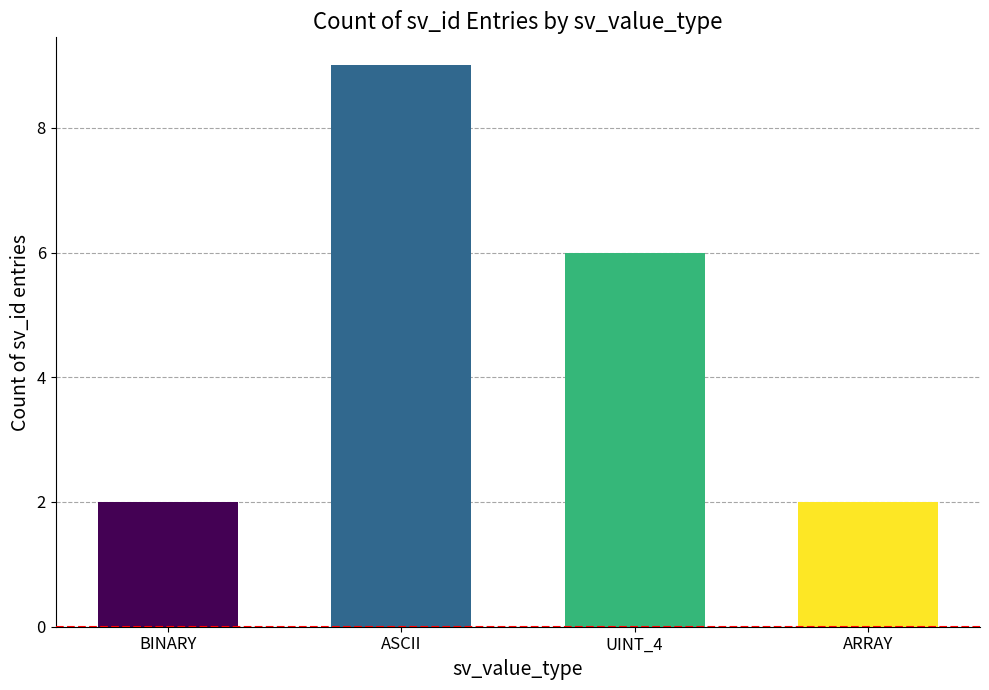

What is the difference between the second highest and minimum values?

4